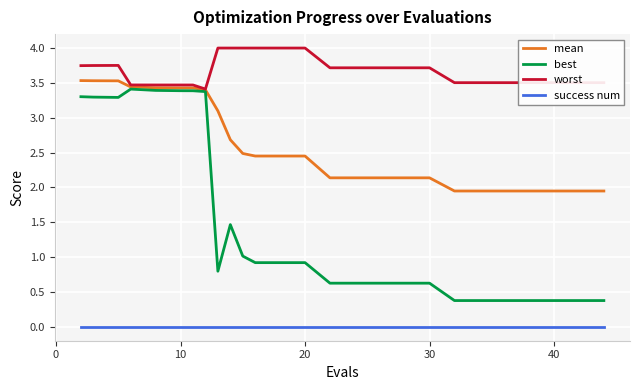

Which series has the largest range (max minus min)?

best